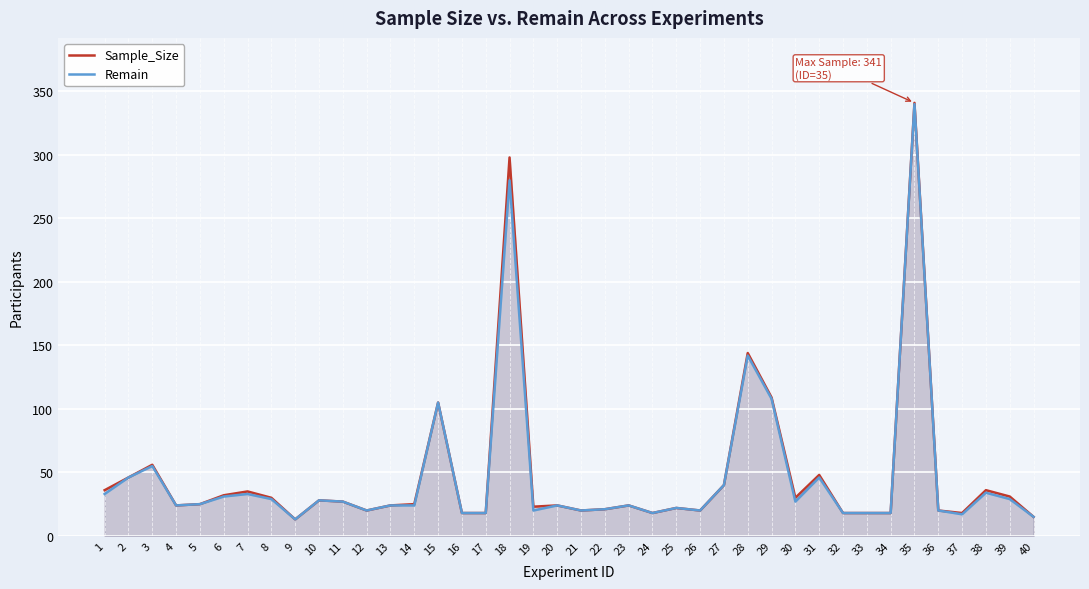

At 2, list the series in order from largest to smallest.

Sample_Size, Remain